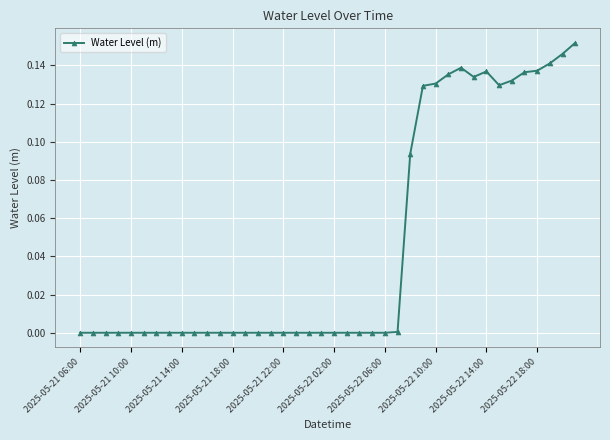

True or false: the data has more than 0 interior local peaks.

True